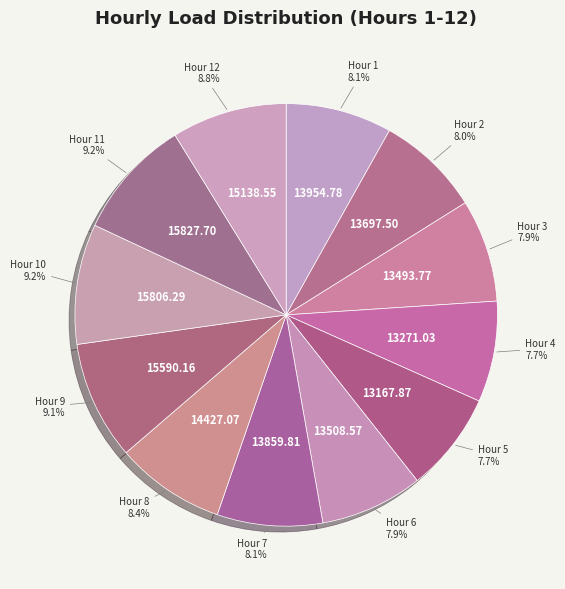

Approximately how many times larger is the value at Hour 7 compared to Hour 10?

0.9